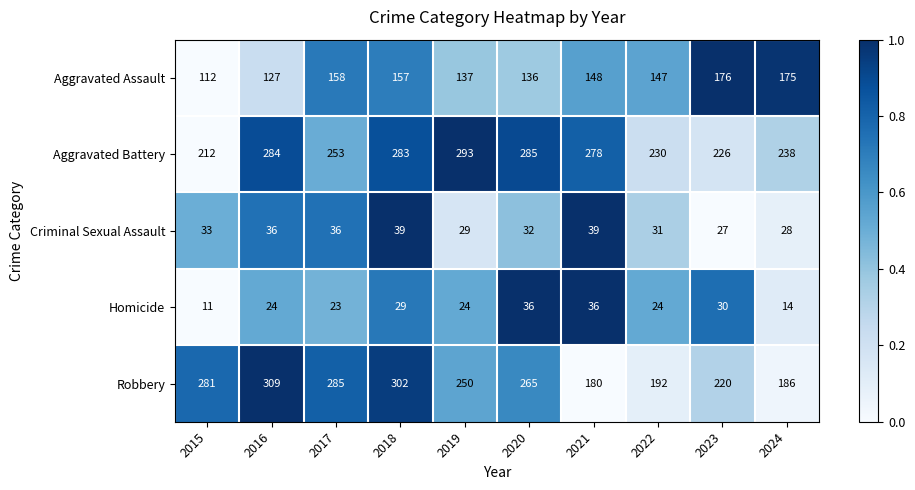

What is the smallest value displayed?

11